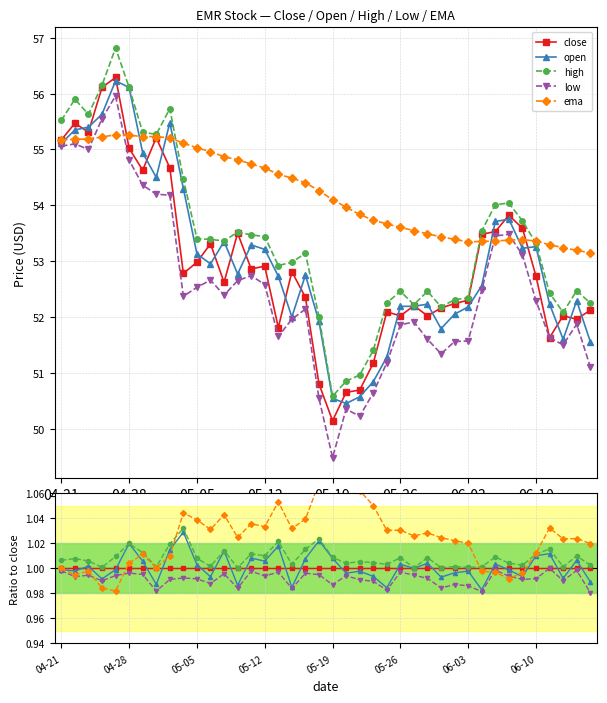

At 26, list the series in order from smallest to largest.

low, open, close, high, ema